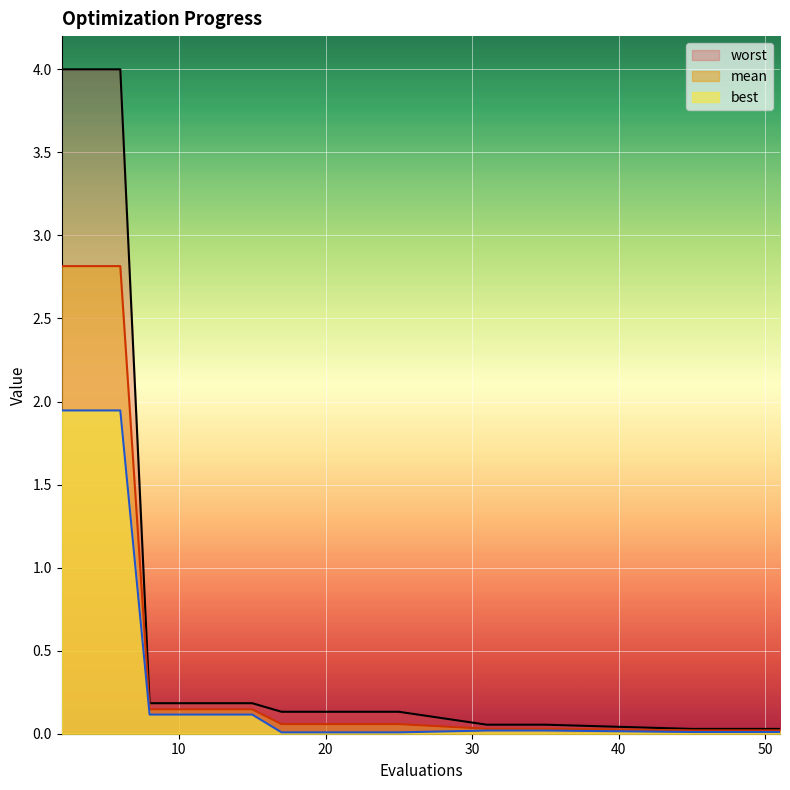

What is the highest value of the best series?

1.9